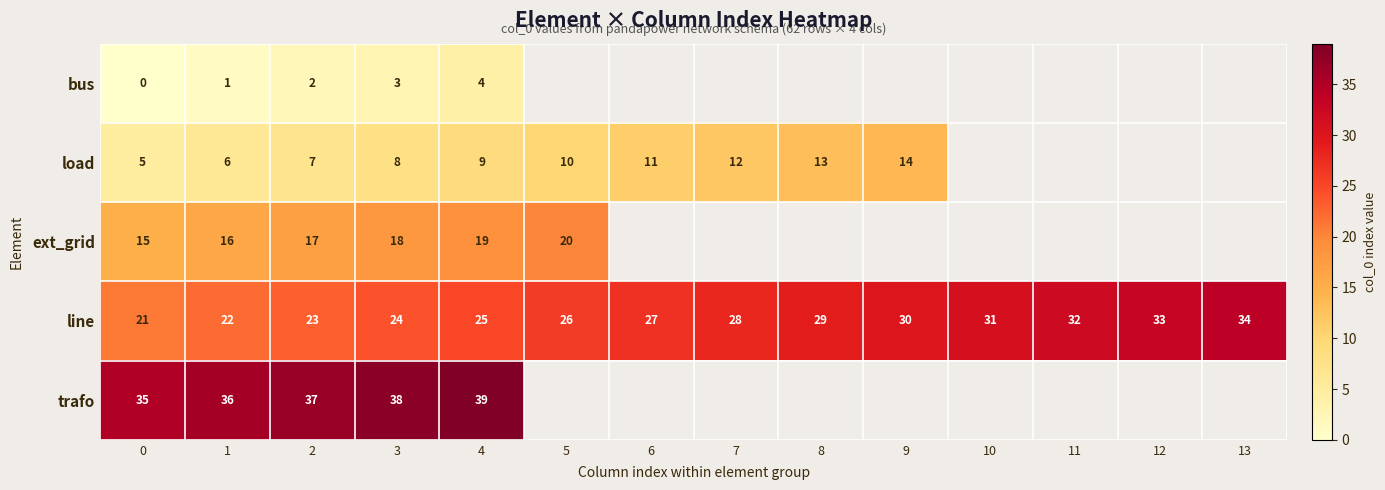

At how many categories does at least one series exceed 5?

14